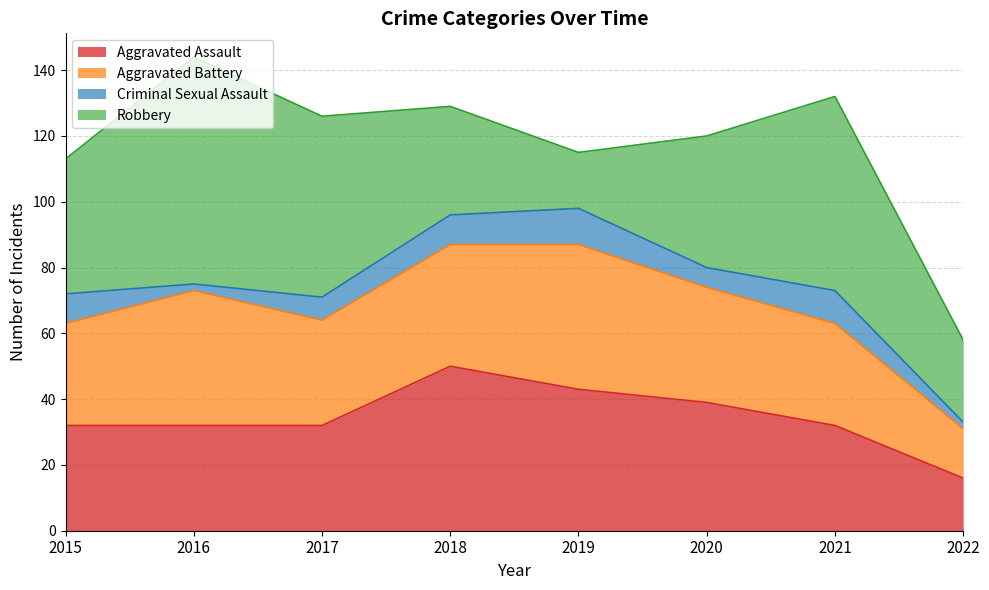

Does the chart have visible grid lines?

Yes